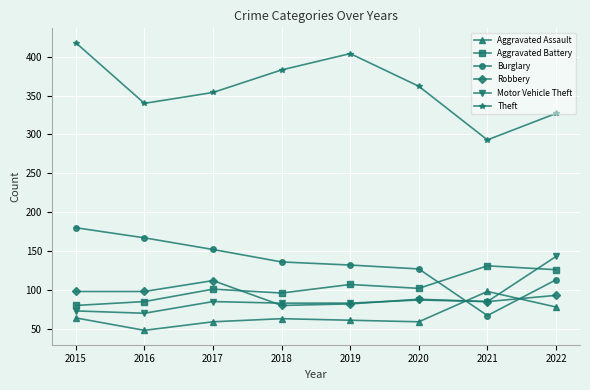

What is the sum of all Motor Vehicle Theft values?

709